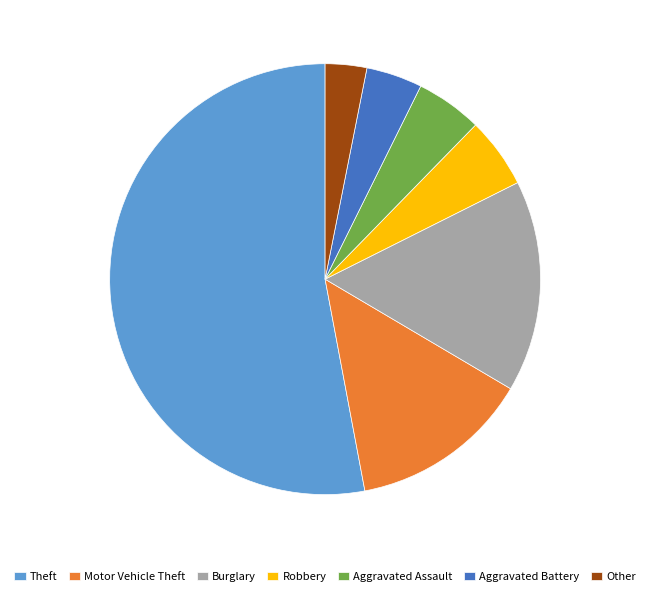

Between Theft and Motor Vehicle Theft, which is larger?

Theft